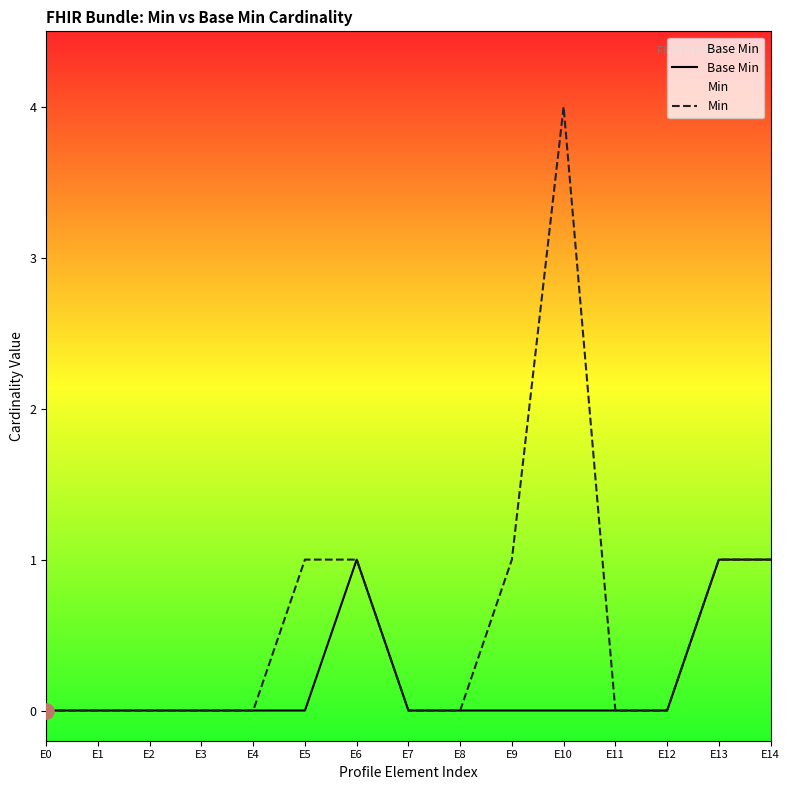

Which series has the widest spread of Y values?

Min